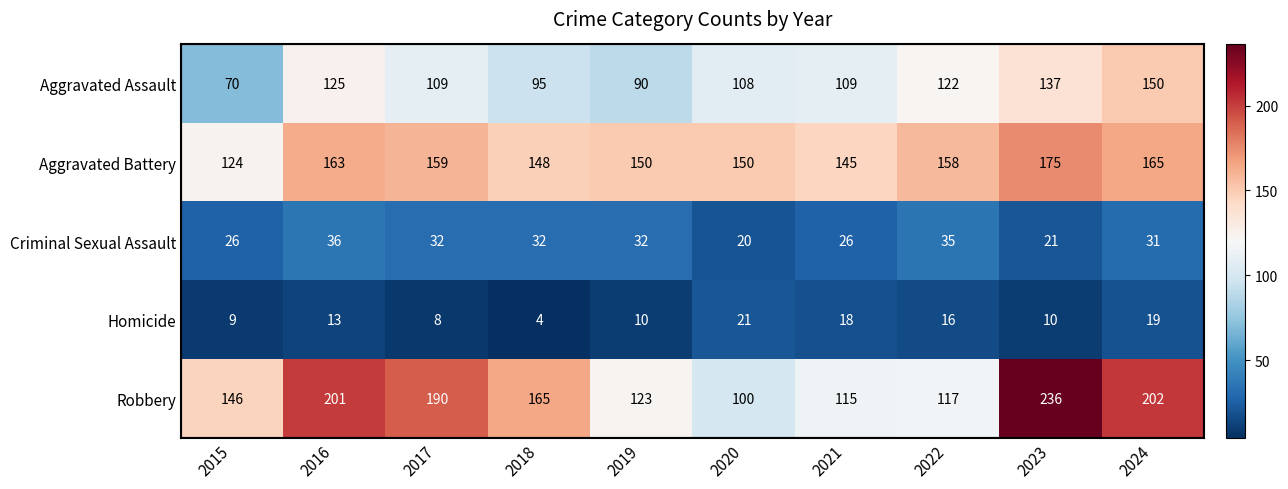

True or false: Criminal Sexual Assault has a value of 36 at 2016.

True